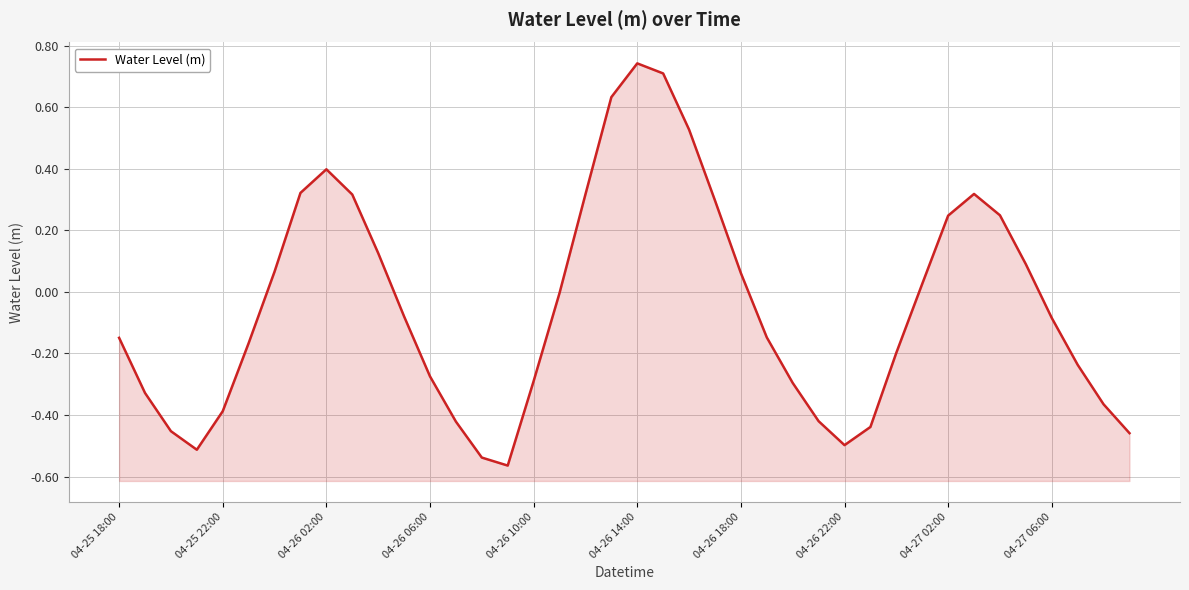

How many distinct data groups are displayed?

1